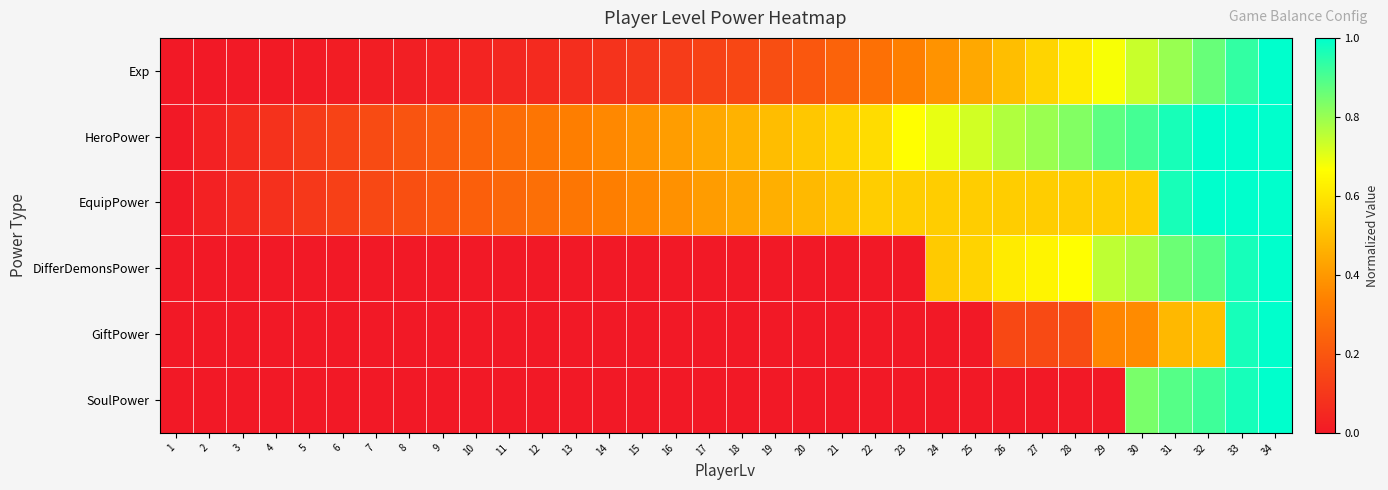

At which category is the sum across all series the highest?

34